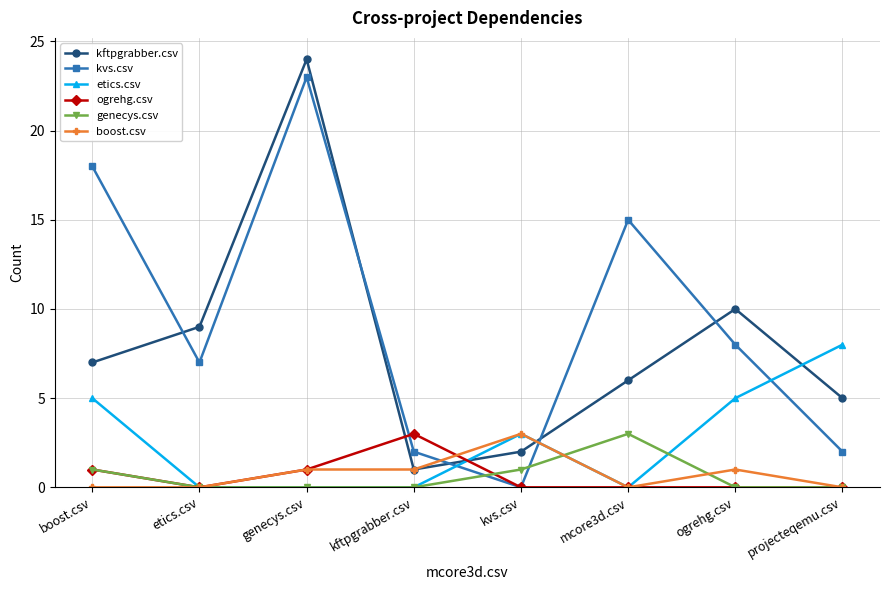

At which category does kftpgrabber.csv reach its first local peak?

genecys.csv